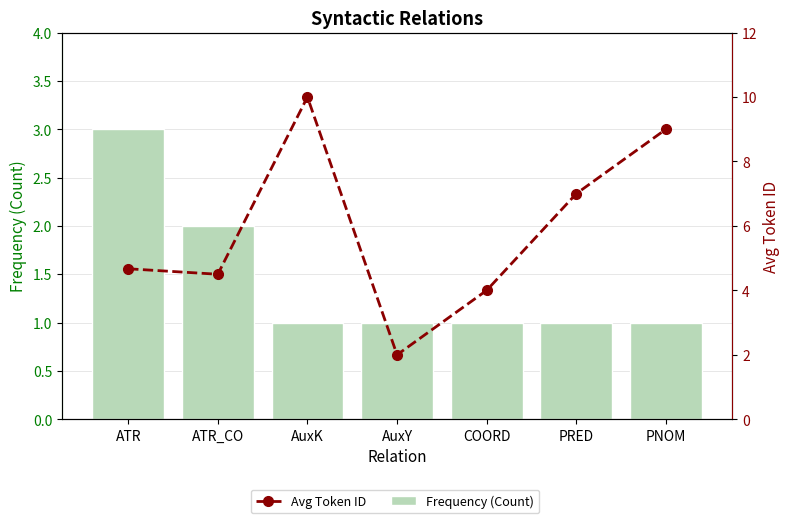

Does the chart contain any negative values?

No